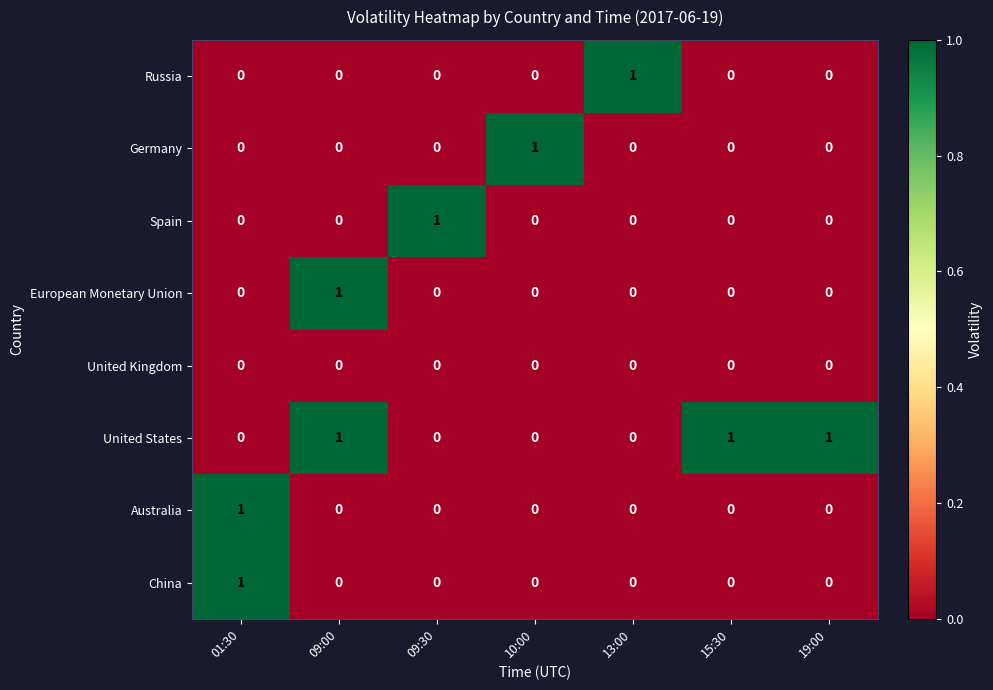

How many distinct data groups are displayed?

8